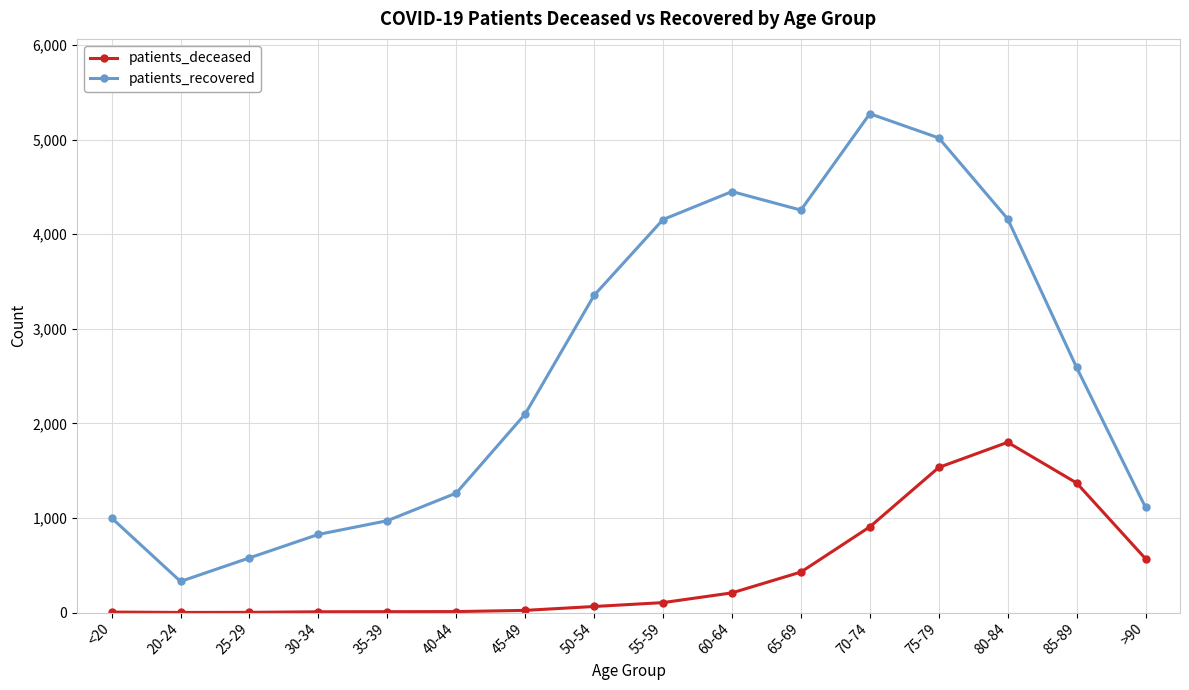

True or false: patients_recovered has a value of 826 at 30-34.

True